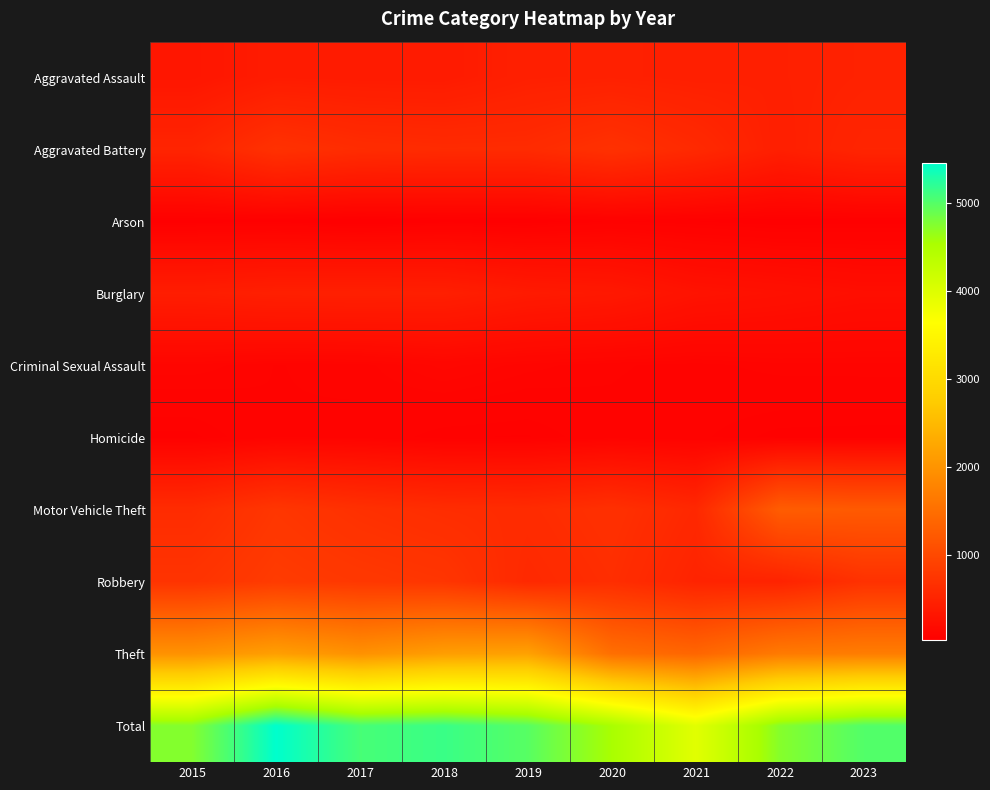

Reading left to right, extract all data points from this chart.

Aggravated Assault: 2015=322	2016=400	2017=393	2018=390	2019=452	2020=464	2021=447	2022=455	2023=482
Aggravated Battery: 2015=515	2016=687	2017=619	2018=599	2019=602	2020=684	2021=581	2022=442	2023=522
Arson: 2015=35	2016=39	2017=23	2018=37	2019=32	2020=55	2021=43	2022=31	2023=37
Burglary: 2015=420	2016=448	2017=452	2018=443	2019=382	2020=356	2021=280	2022=252	2023=220
Criminal Sexual Assault: 2015=105	2016=86	2017=91	2018=123	2019=102	2020=89	2021=81	2022=93	2023=94
Homicide: 2015=50	2016=86	2017=82	2018=56	2019=53	2020=80	2021=69	2022=49	2023=47
Motor Vehicle Theft: 2015=612	2016=751	2017=674	2018=626	2019=608	2020=671	2021=559	2022=1263	2023=1226
Robbery: 2015=714	2016=814	2017=773	2018=737	2019=573	2020=637	2021=504	2022=495	2023=685
Theft: 2015=1972	2016=2141	2017=1961	2018=2130	2019=2178	2020=1508	2021=1385	2022=1655	2023=1694
Total: 2015=4745	2016=5452	2017=5068	2018=5141	2019=4982	2020=4544	2021=3949	2022=4735	2023=5007